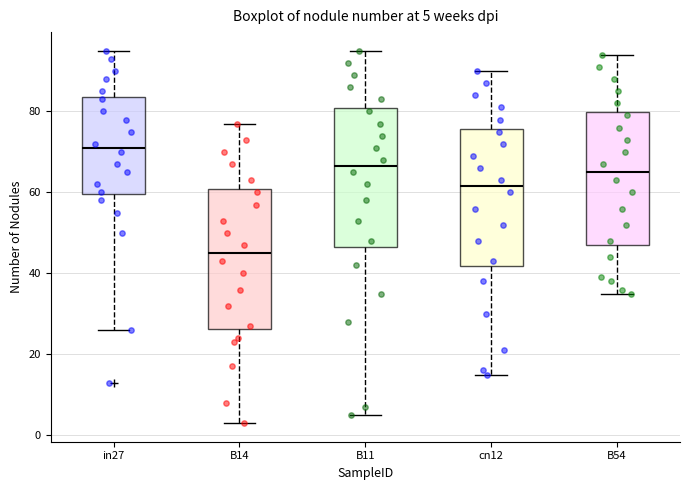

Which box's median line is the lowest?

B14